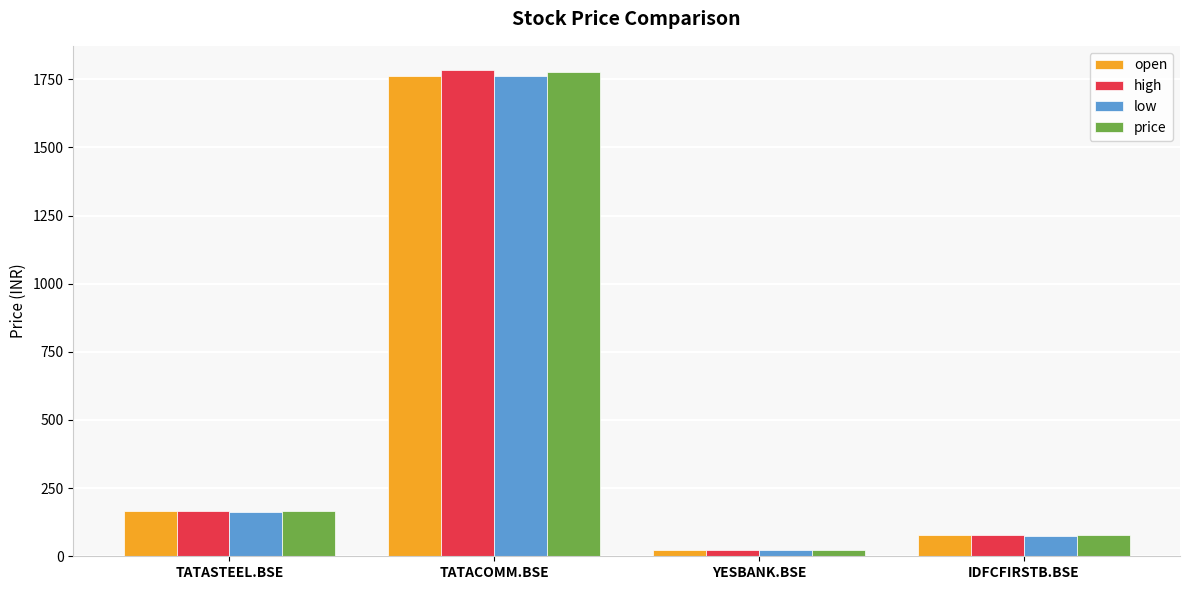

What is the difference between the second highest and minimum values in the price series?

144.2